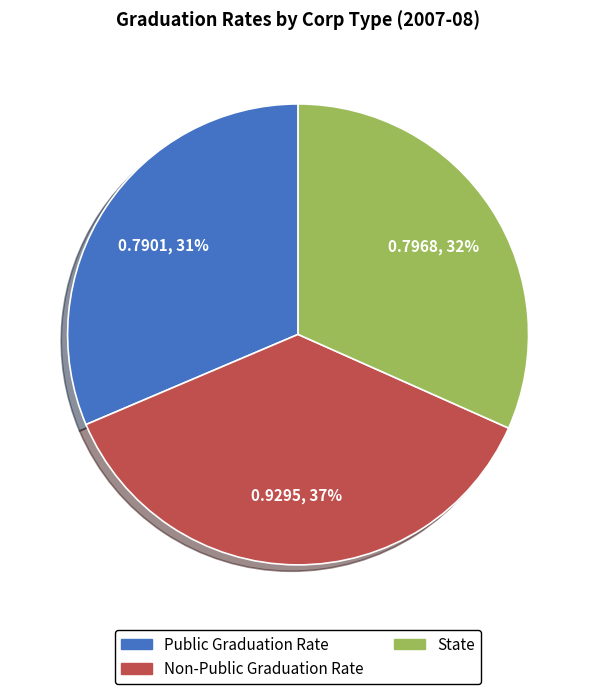

Is there a majority slice in this chart?

No